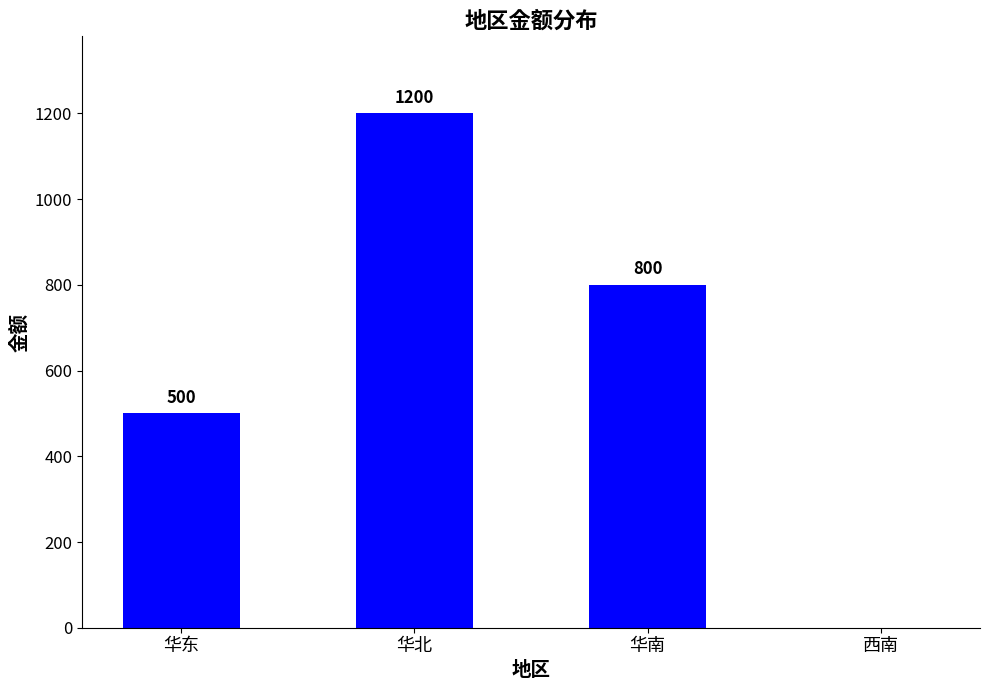

At which category does the chart reach its peak across all series?

华北